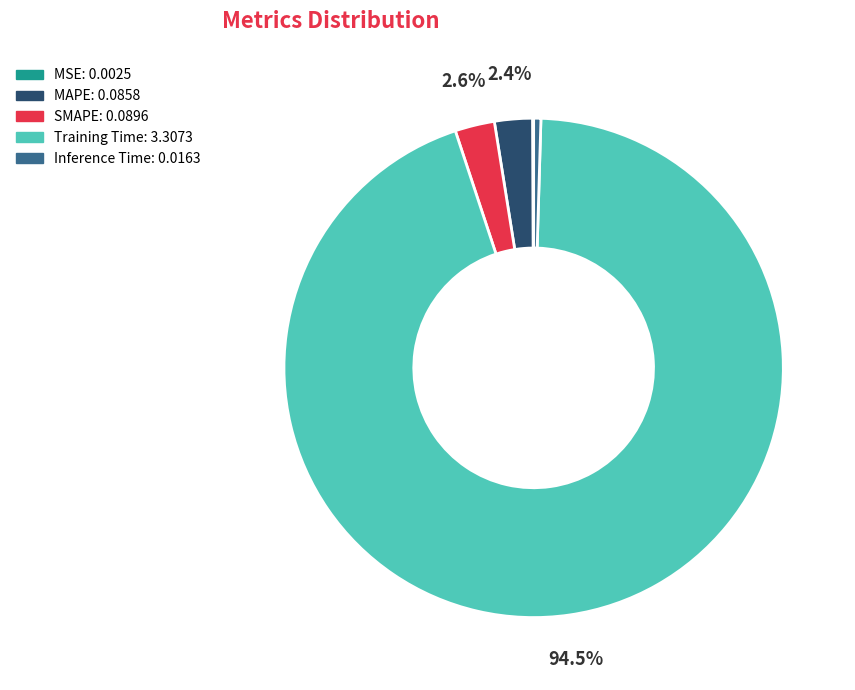

Combined, do MAPE and SMAPE account for over 50%?

No